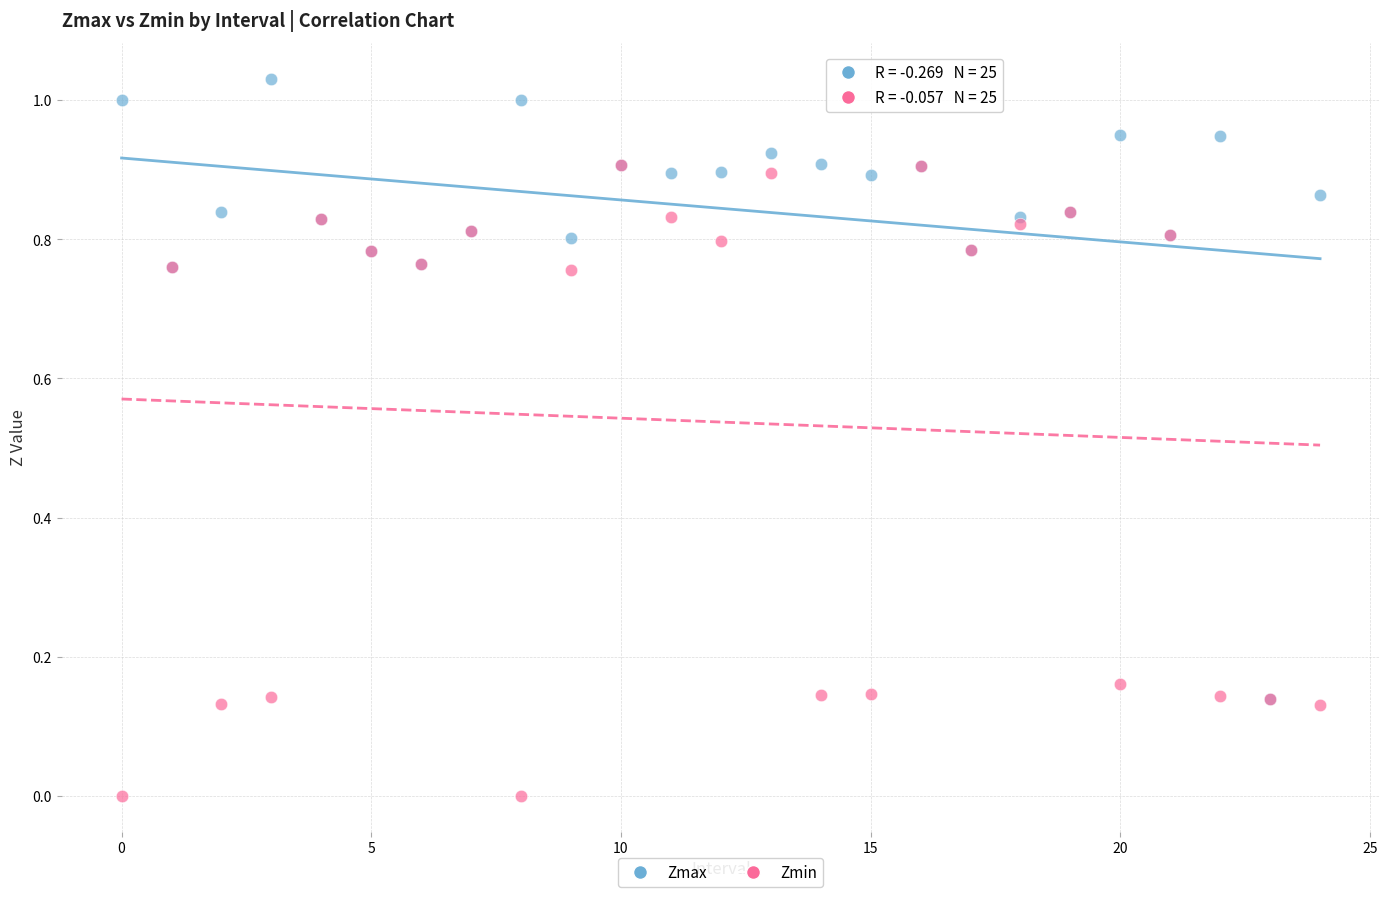

Which series has the widest spread of Y values?

Zmin